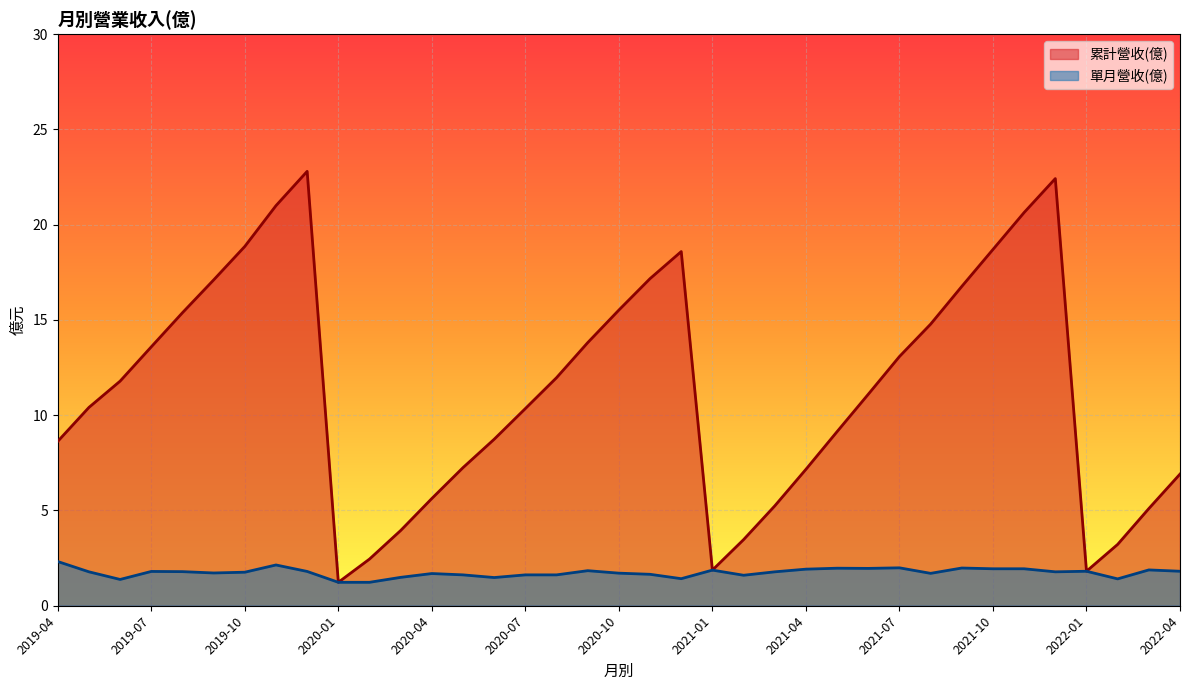

How many lines are shown in the chart?

2